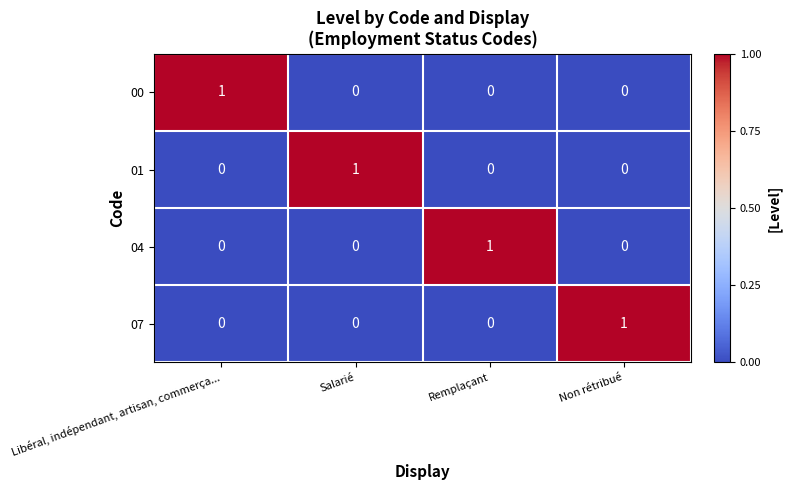

The value of 07 at Salarié is 0. True or false?

True